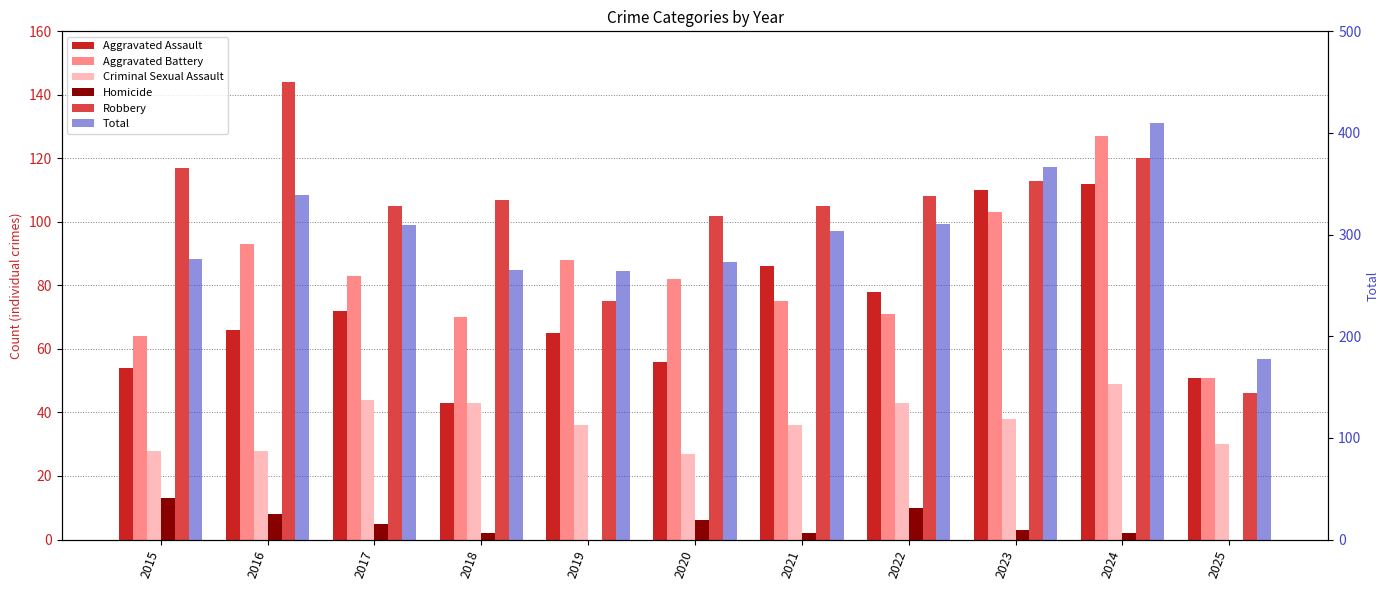

What are all the series names shown in the legend?

Aggravated Assault, Aggravated Battery, Criminal Sexual Assault, Homicide, Robbery, Total